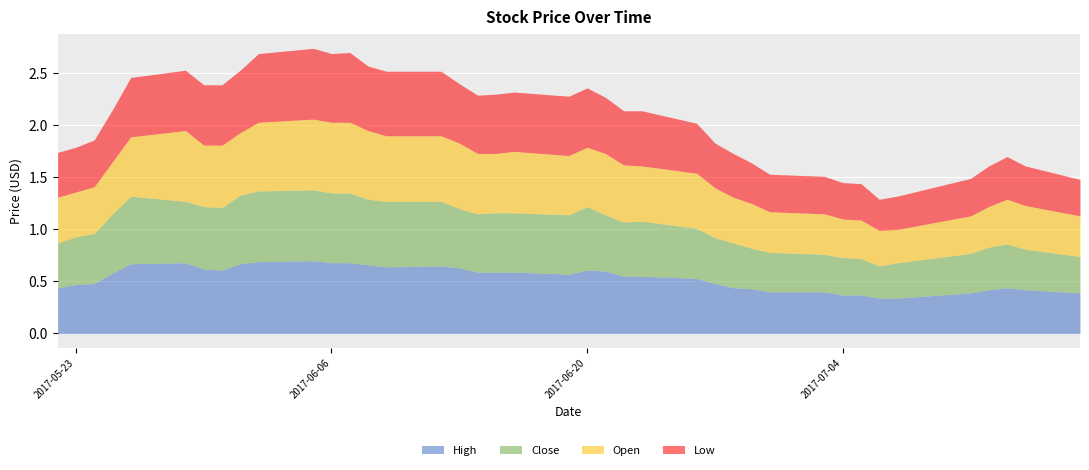

The value of Close at 2017-07-17 is 0.1. True or false?

False